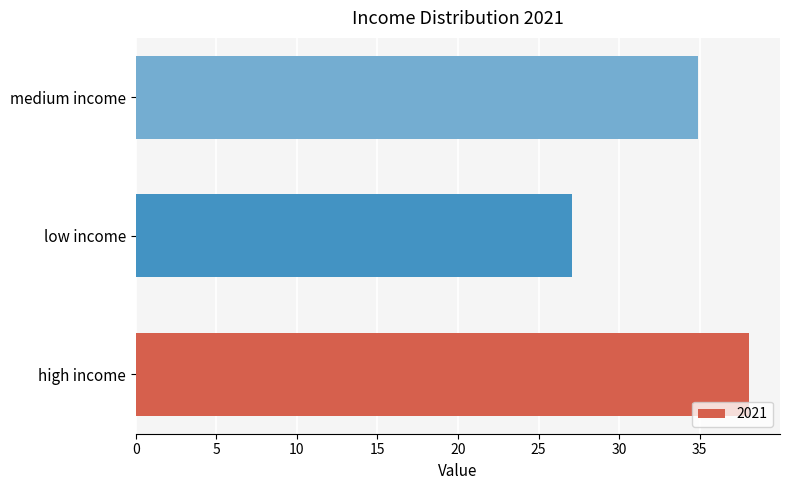

At which category does the chart reach its minimum across all series?

low income